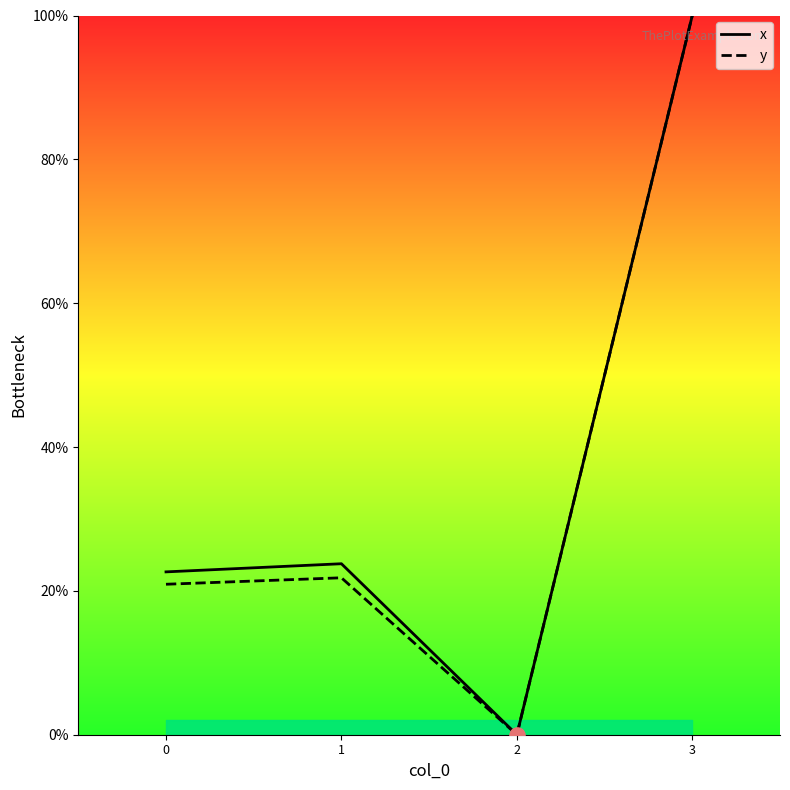

Which series has the widest spread of Y values?

x